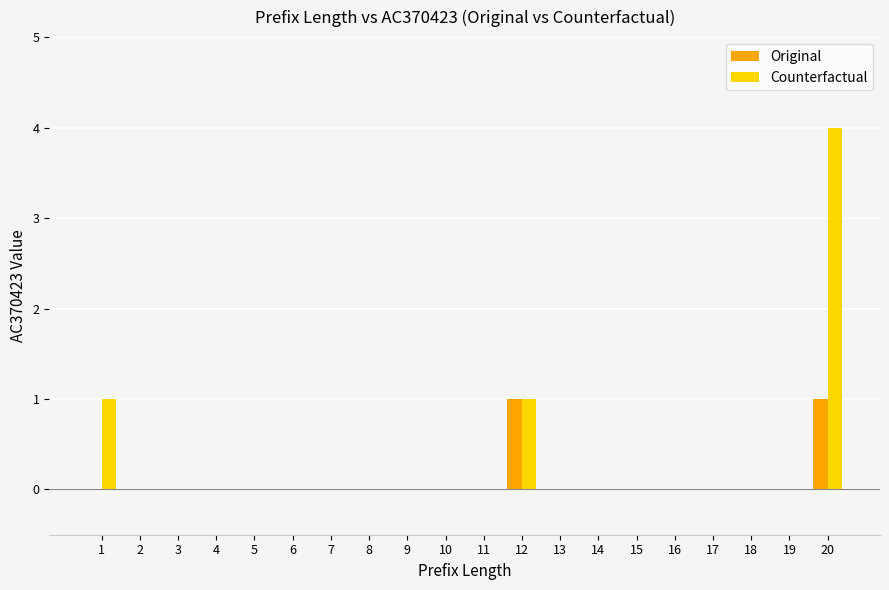

True or false: Original has a value of 0 at 7.

True